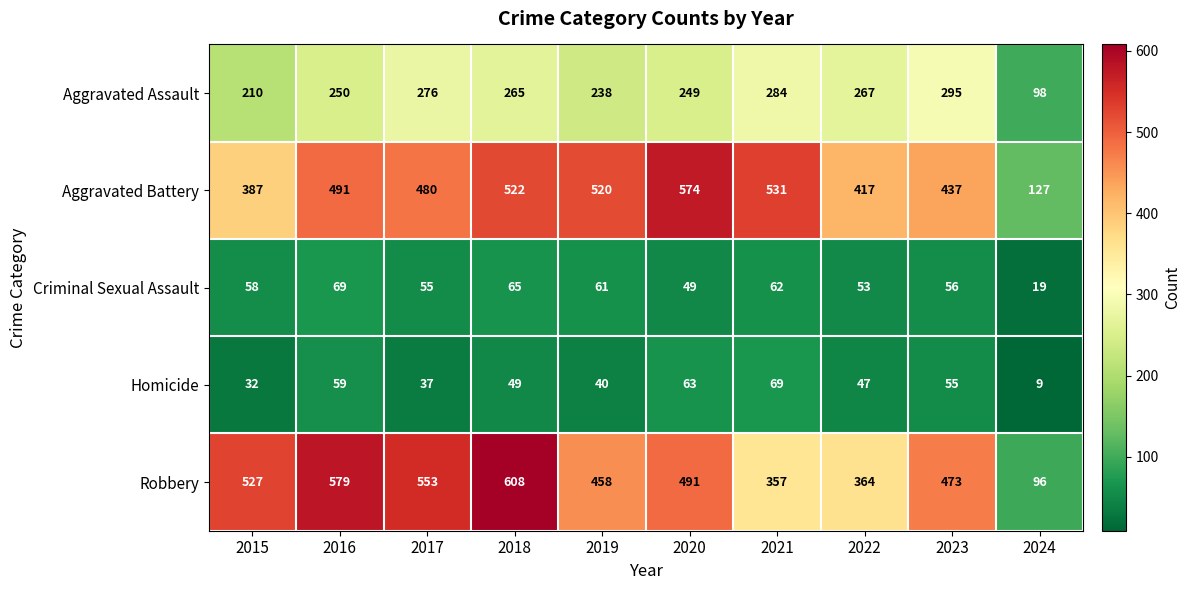

At which category is the sum across all series the highest?

2018